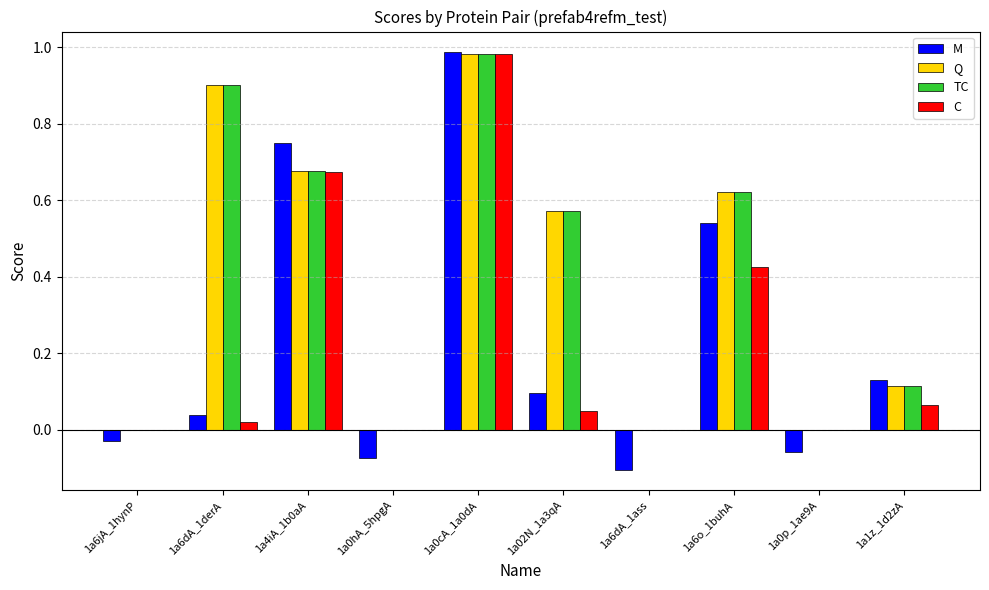

Which series changed the most between 1a6dA_1derA and 1a0cA_1a0dA?

C